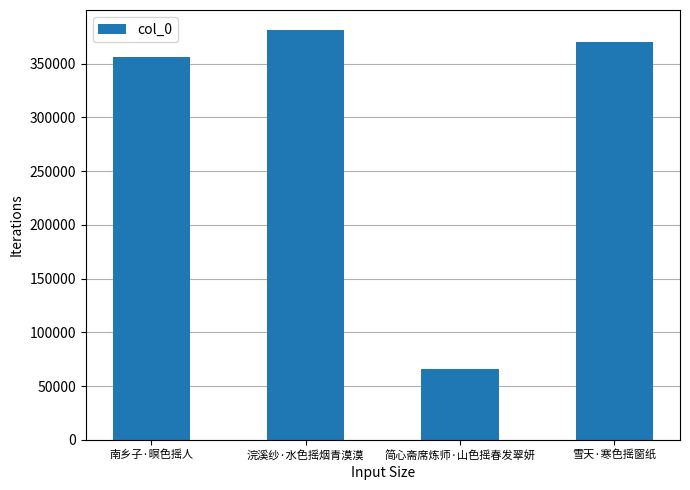

How many distinct data groups are displayed?

1